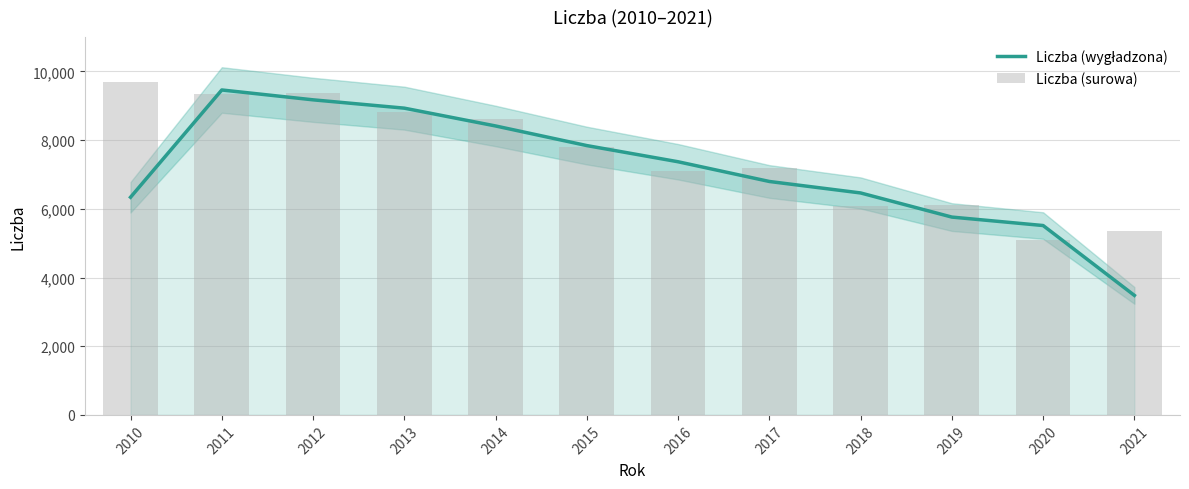

What is the smallest value displayed?

3479.7